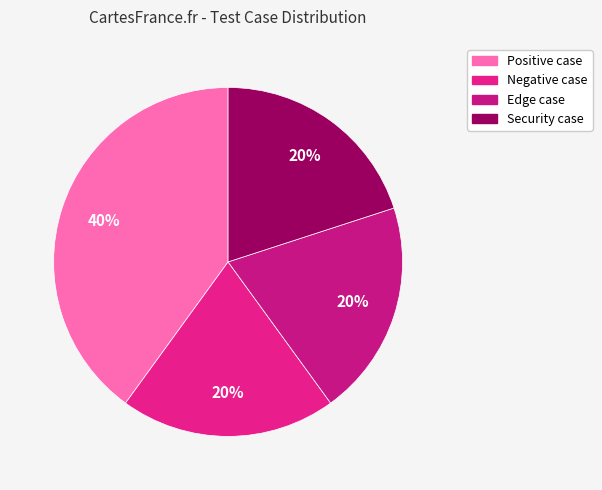

To the nearest percent, what portion does Security case represent?

20%